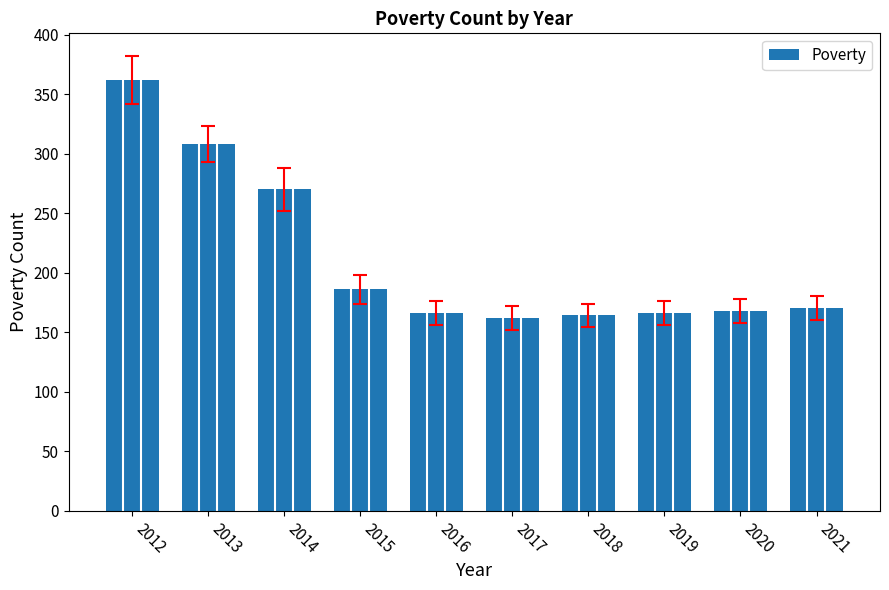

What is the sum of all values?

2122